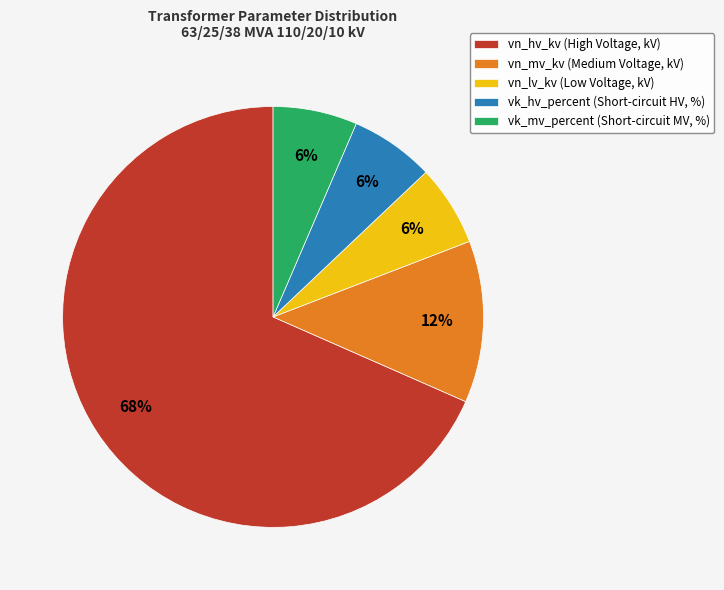

Is there any slice that represents more than half of the pie?

Yes